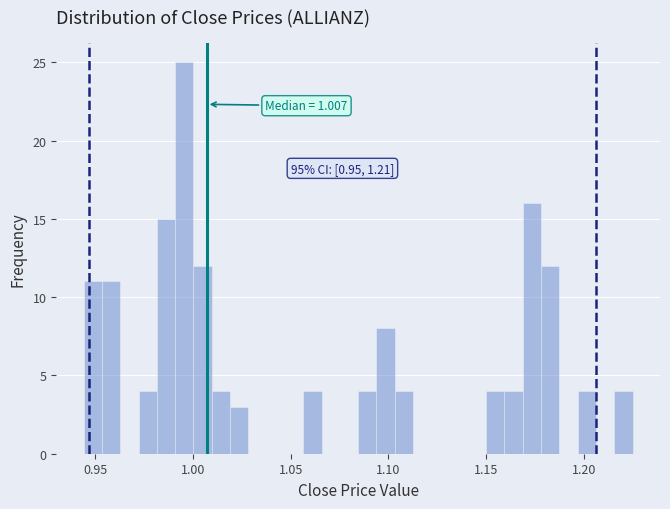

Around what value on the x-axis is the tallest bar? Give the approximate position of its centre, as read against the axis.

0.995